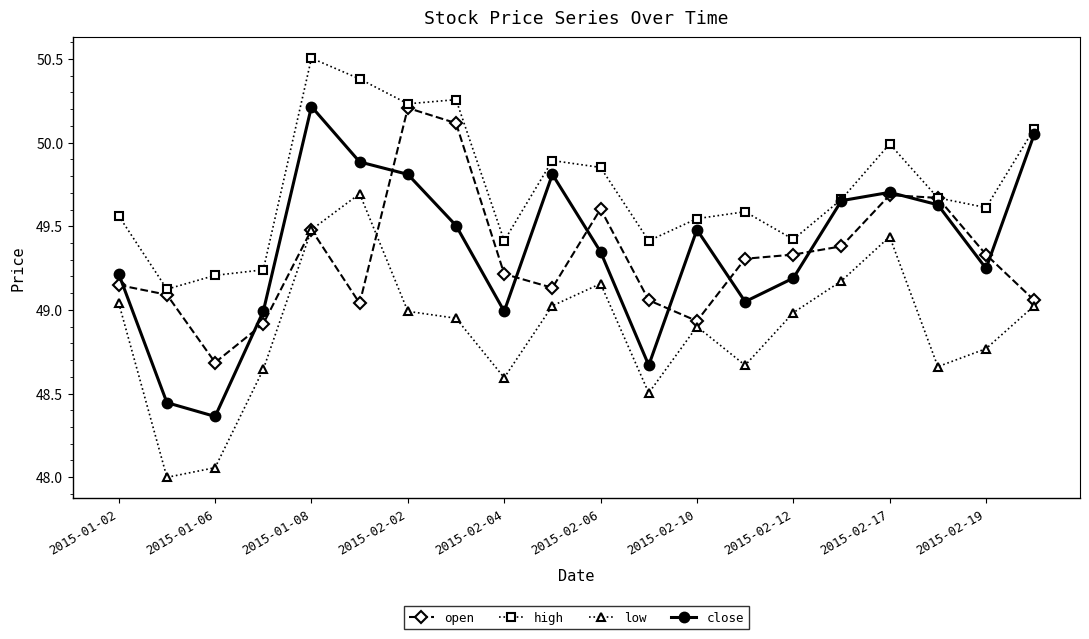

What is the value of the low point at the 2nd from the left?

48.0